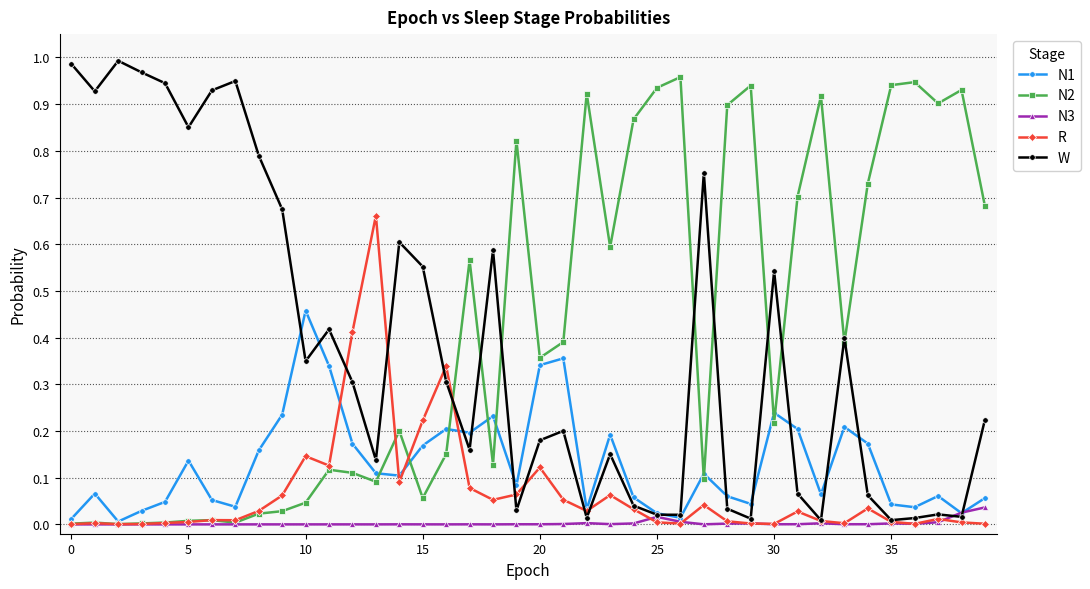

True or false: R has more than 1 interior local peaks.

True